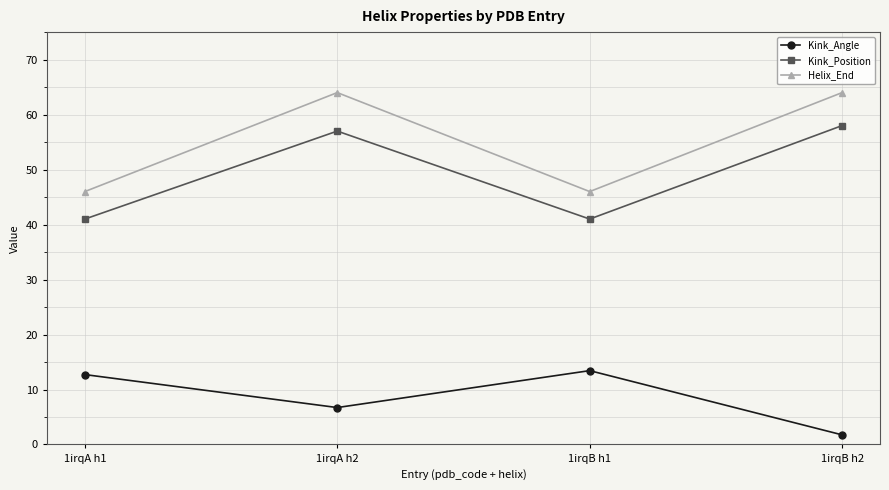

Reading left to right, list all the values displayed in this chart.

Kink_Angle: 1irqA h1=12.7	1irqA h2=6.7	1irqB h1=13.4	1irqB h2=1.8
Kink_Position: 1irqA h1=41.0	1irqA h2=57.0	1irqB h1=41.0	1irqB h2=58.0
Helix_End: 1irqA h1=46.0	1irqA h2=64.0	1irqB h1=46.0	1irqB h2=64.0